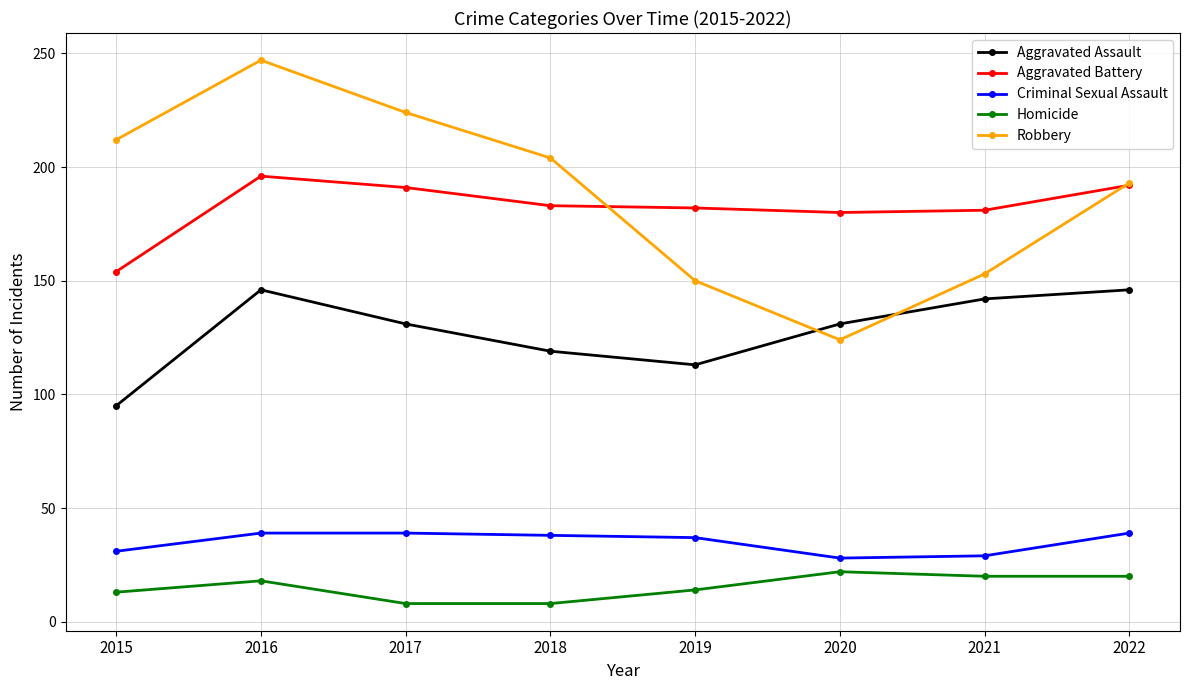

What is the maximum value for Robbery?

247